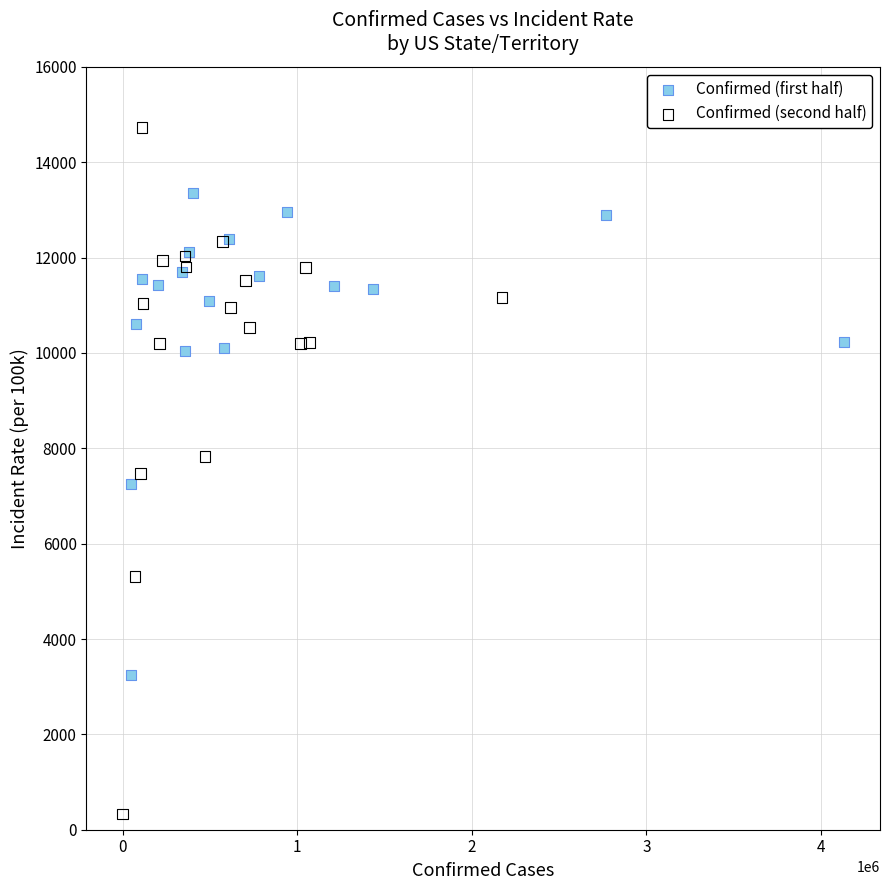

Which series has the widest spread of Y values?

Confirmed (second half)